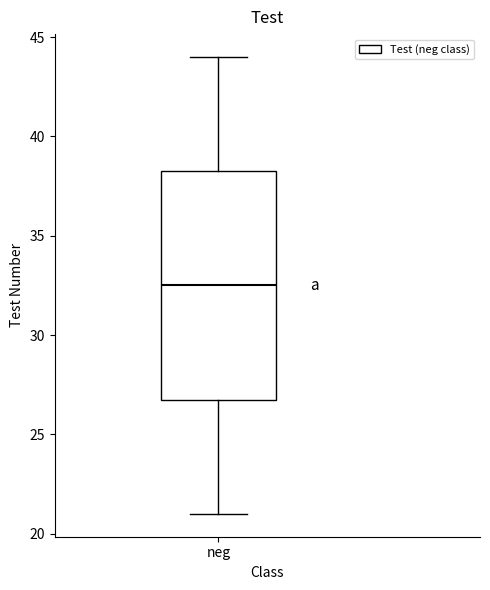

Where does the median line of the box for neg sit on the y-axis? The values are not printed on the chart, so give them approximately, as read against the axis.

32.5